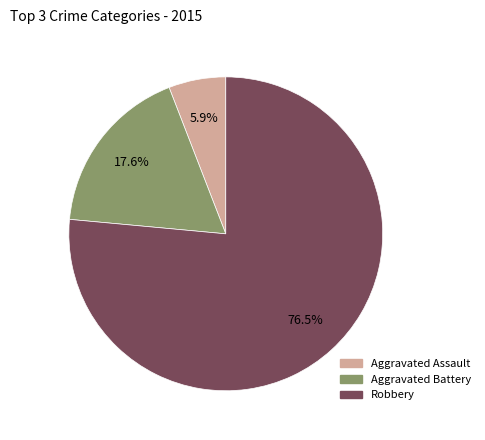

To the nearest percent, what is the difference between the Robbery and Aggravated Assault slice percentages?

71%